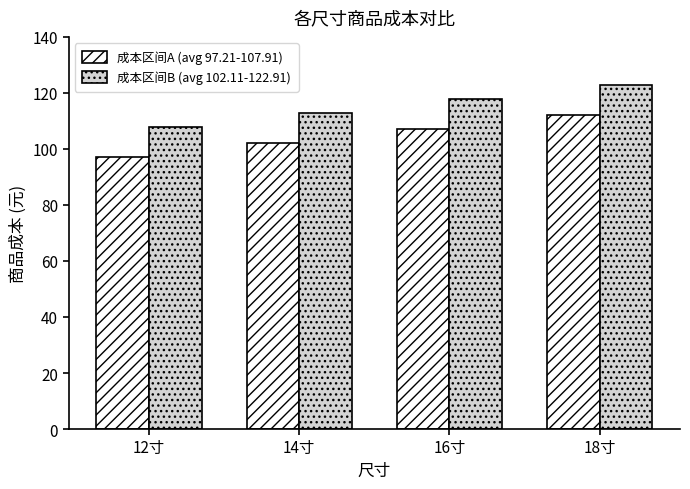

Rank the series at 14寸 from lowest to highest value.

成本区间A (avg 97.21-107.91), 成本区间B (avg 102.11-122.91)